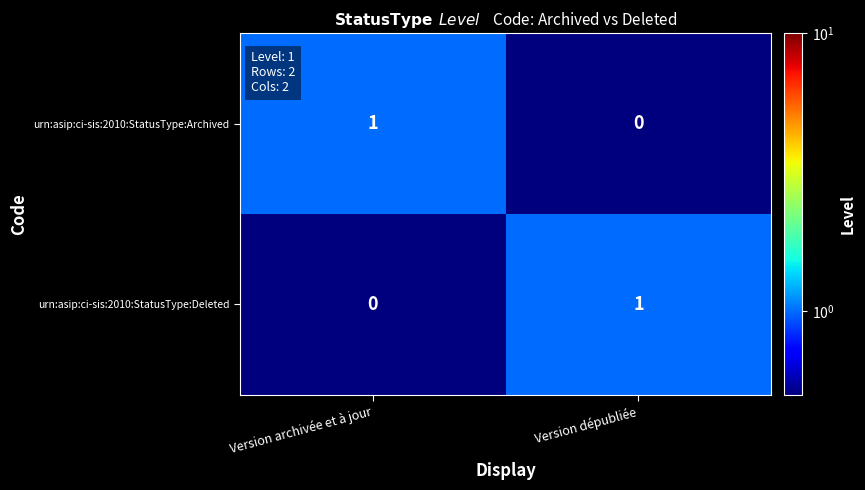

At Version archivée et à jour, list the series in order from largest to smallest.

urn:asip:ci-sis:2010:StatusType:Archived, urn:asip:ci-sis:2010:StatusType:Deleted